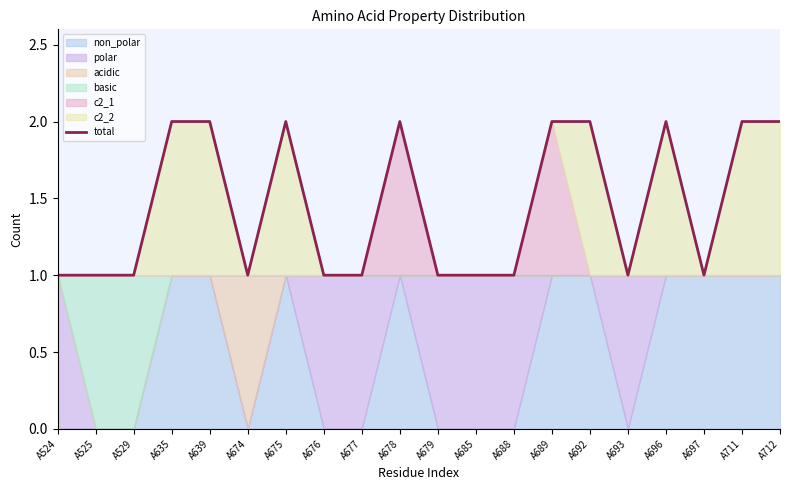

Does the chart have visible grid lines?

No